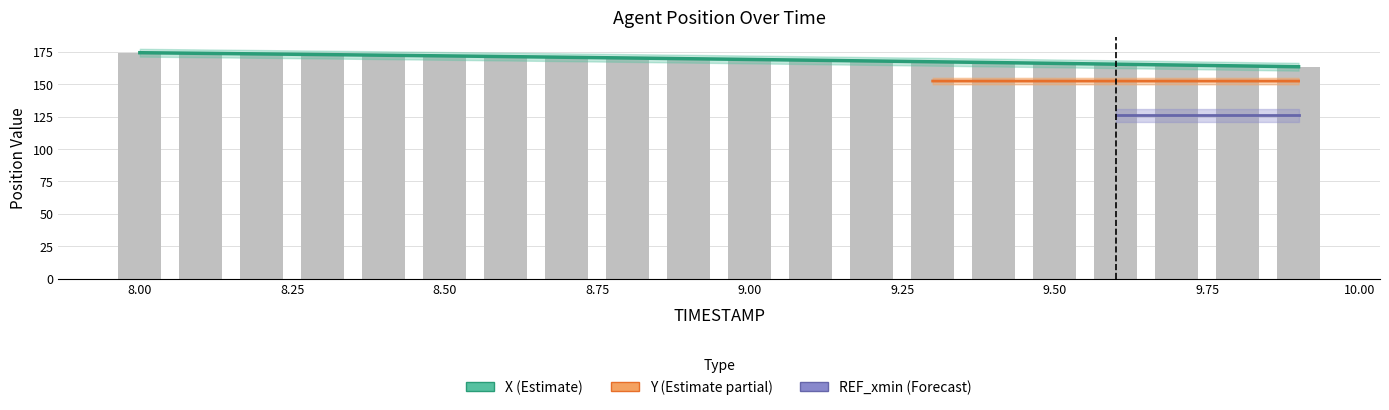

List the labels in order of bar_values value, smallest first.

9.9, 9.8, 9.7, 9.6, 9.5, 9.4, 9.3, 9.2, 9.1, 9.0, 8.9, 8.8, 8.7, 8.6, 8.5, 8.4, 8.3, 8.2, 8.1, 8.0